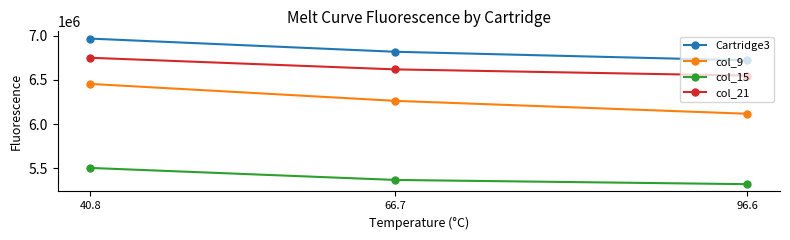

Which series has the largest total across all categories?

Cartridge3